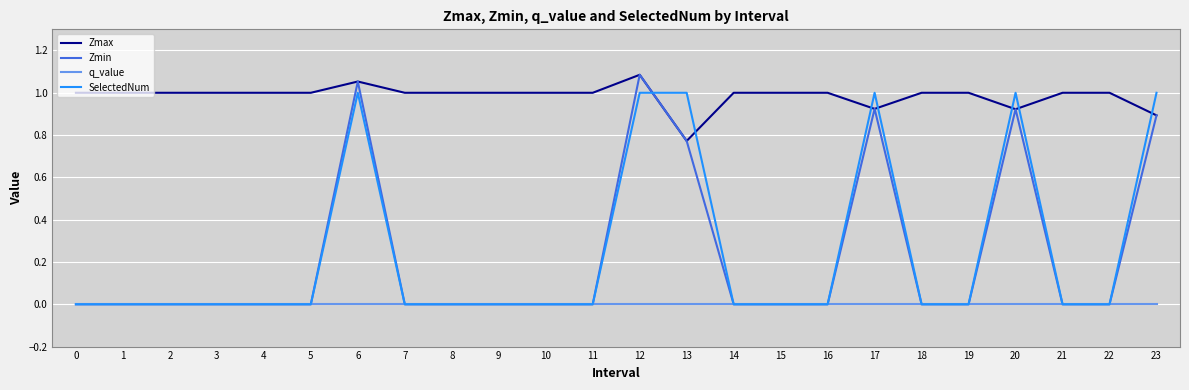

Is the value of Zmax at 8 greater than the value of SelectedNum at 9?

Yes